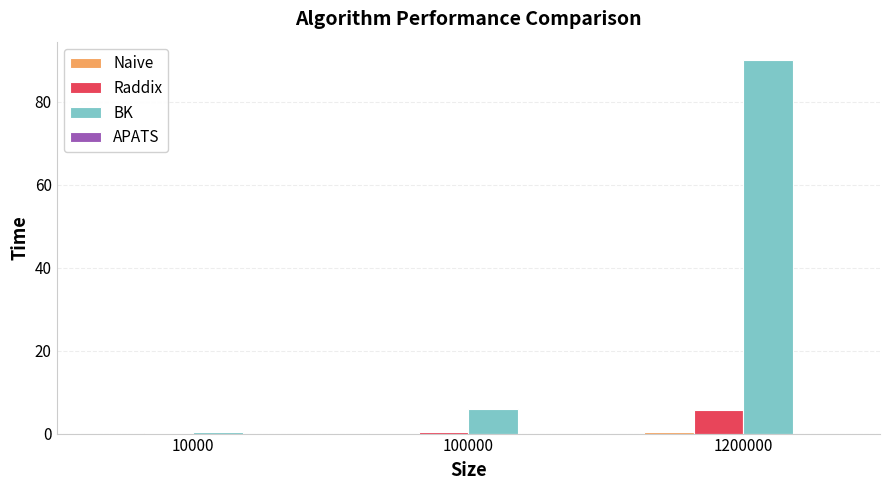

What is the total value across all series at 10000?

0.6